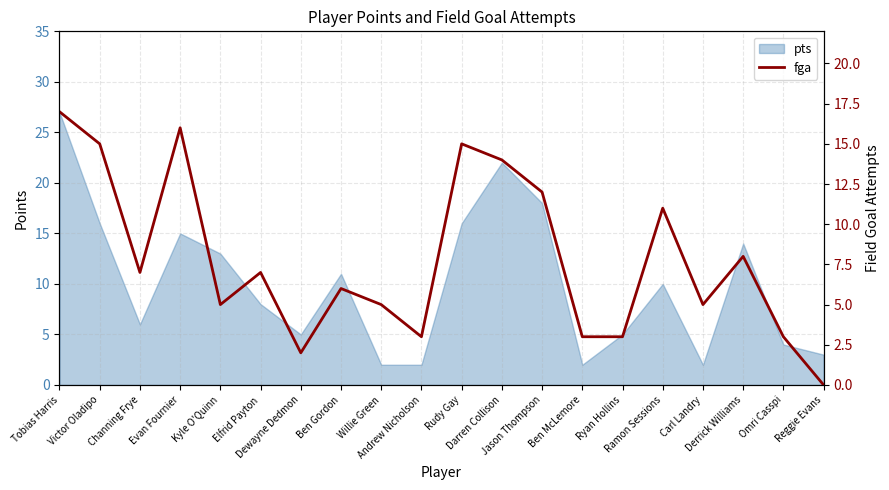

What is the approximate value at Ben McLemore, to the nearest 5?

5